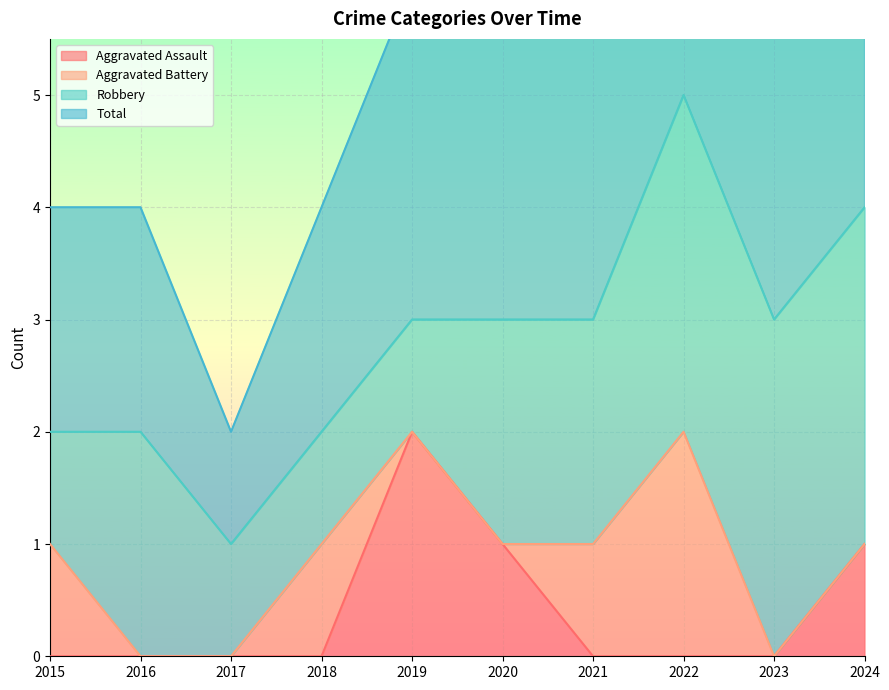

How many interior local peaks does the Aggravated Assault series have?

1